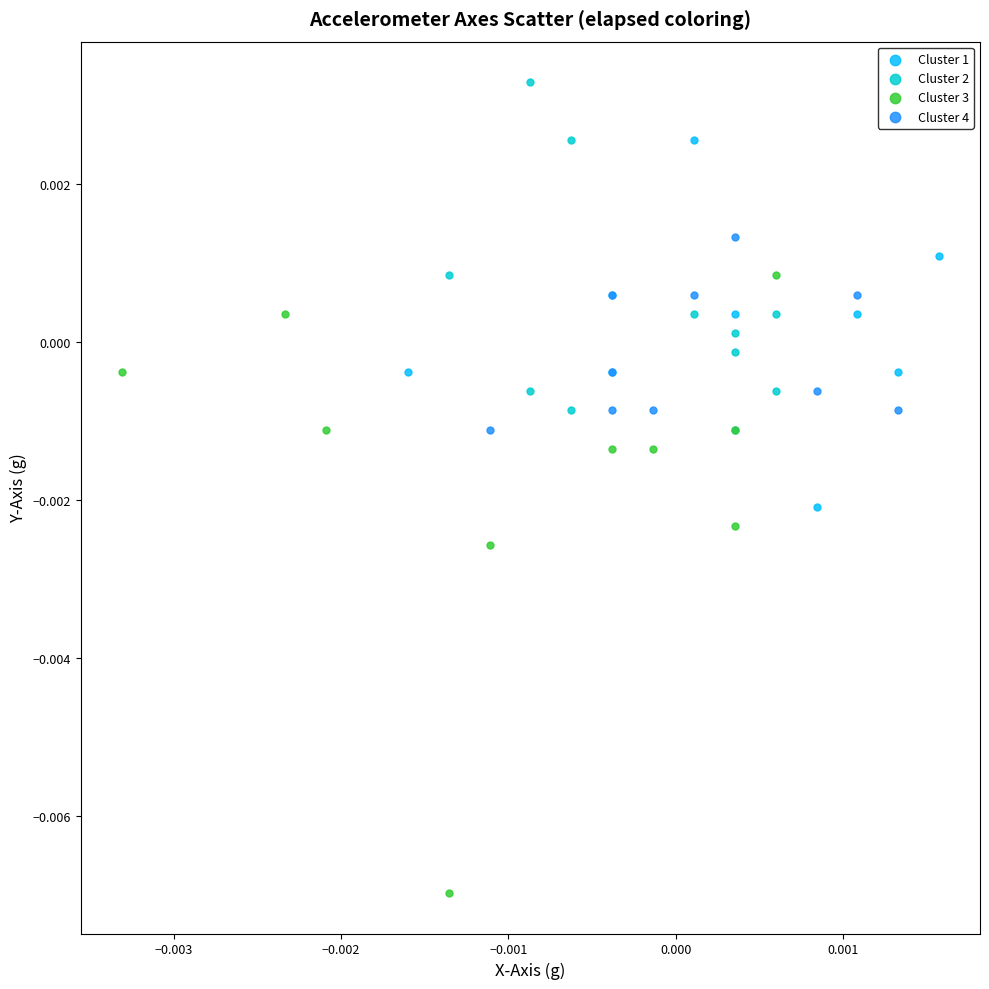

Which series reaches the maximum Y coordinate?

Cluster 2